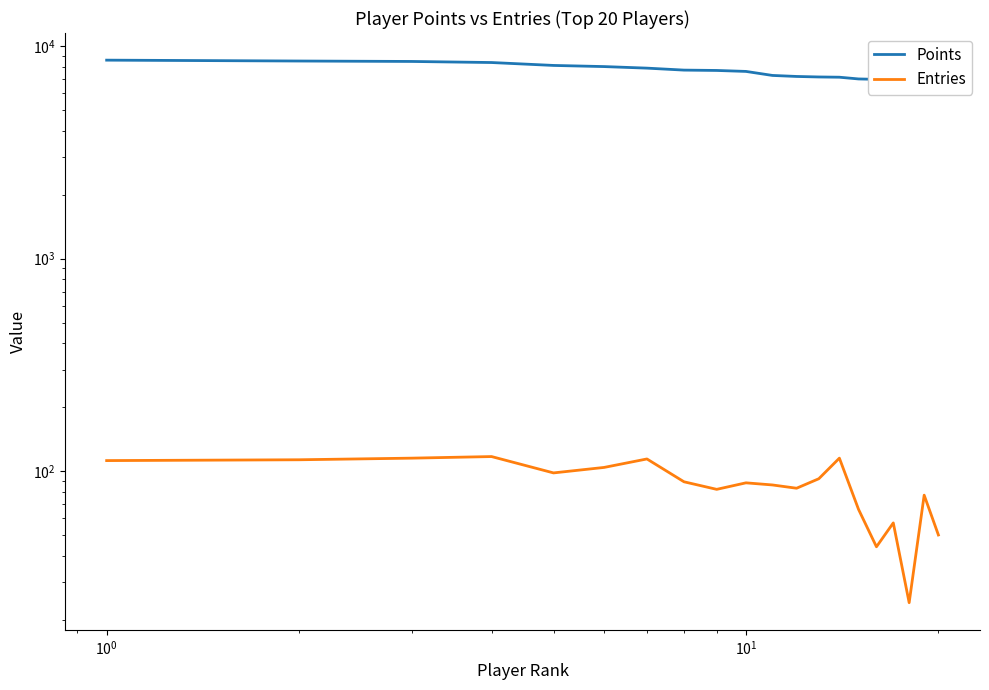

How many data points in Entries are less than 89?

10